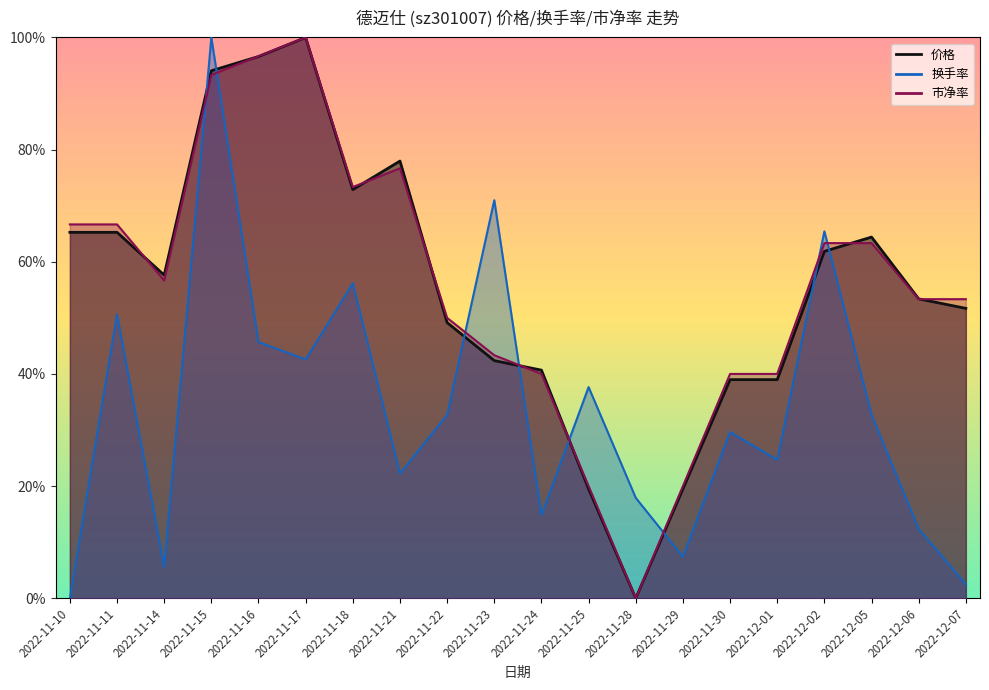

What is the difference between the highest and lowest values at 2022-11-25?

0.2